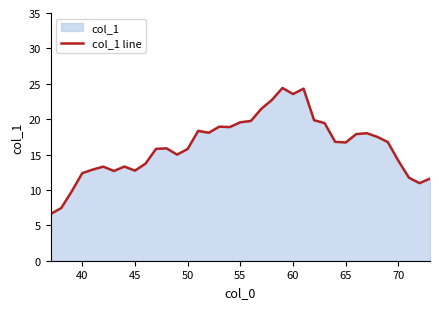

What is the maximum value shown in the chart?

24.4